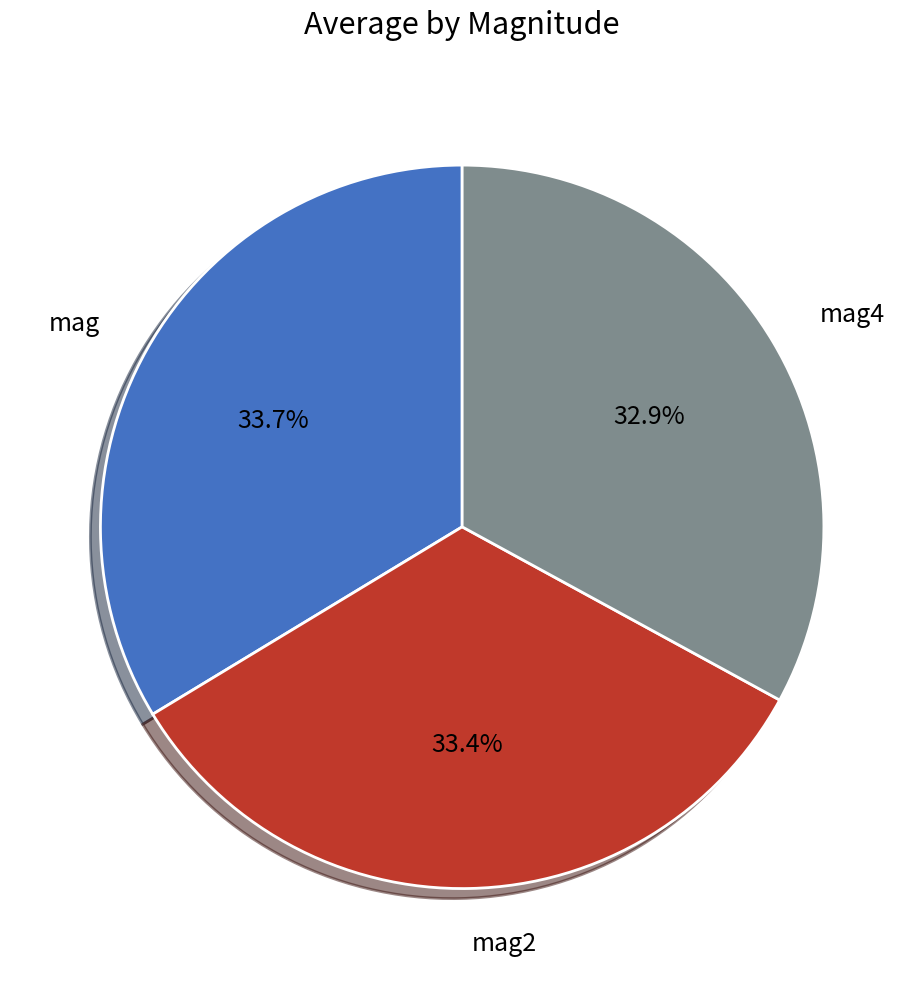

What is the total percentage of mag4 and mag2?

66.3%